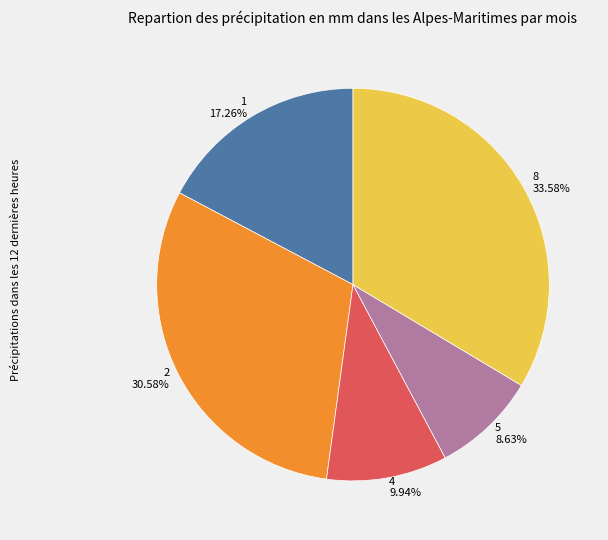

Rank the categories by value from lowest to highest.

5, 4, 1, 2, 8